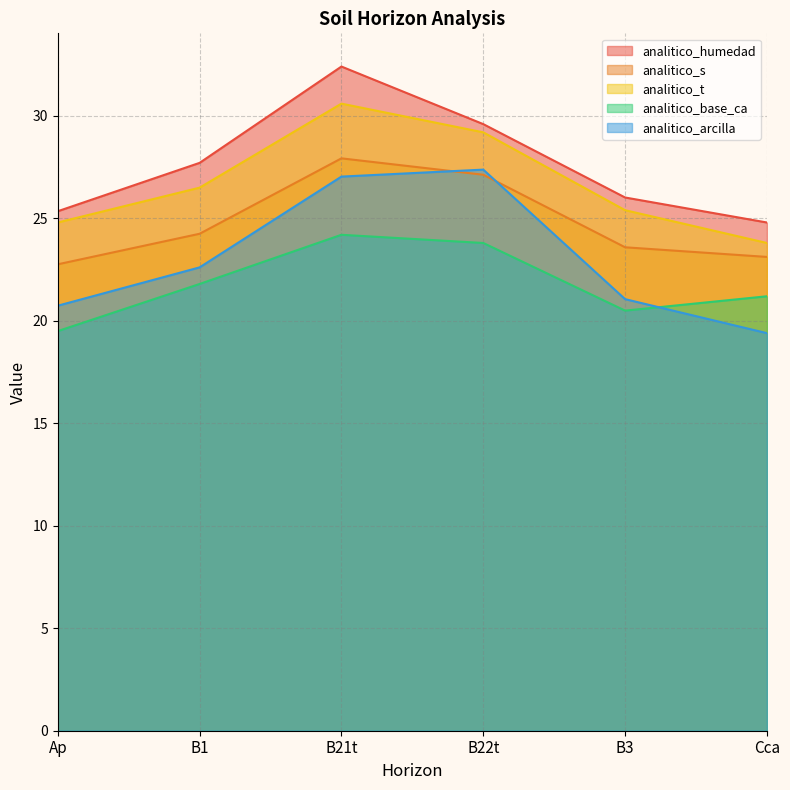

Read the analitico_t value at Cca.

23.8